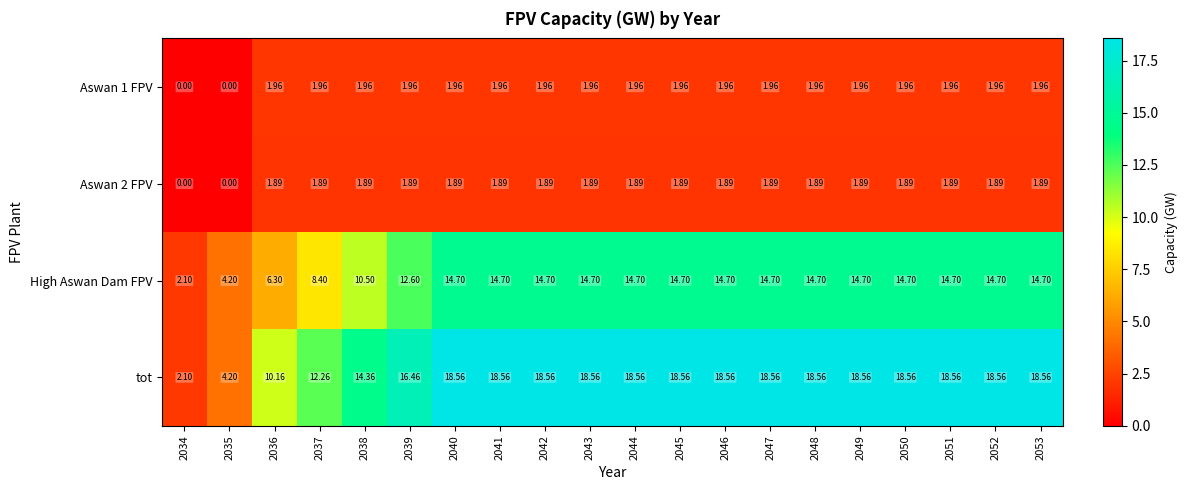

Which series has the widest spread of values?

tot